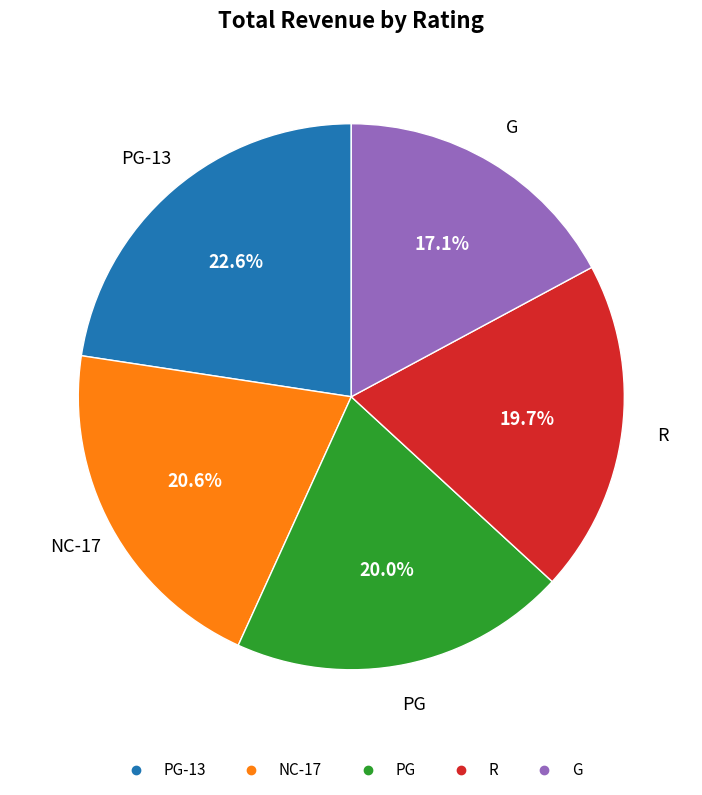

How many slices are in this pie chart?

5